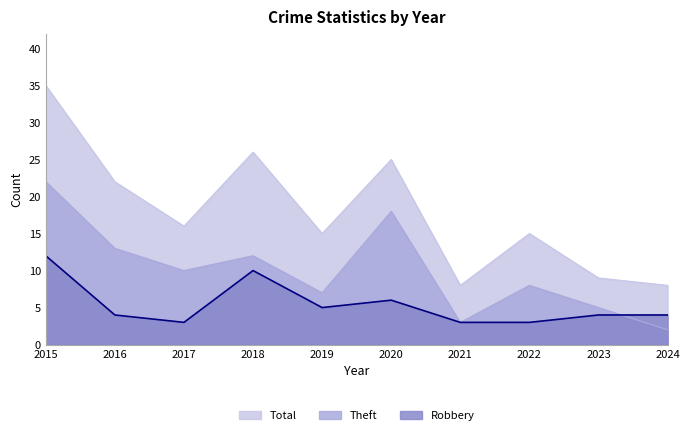

Is the value of Total at 2015 greater than the value of Robbery at 2020?

Yes